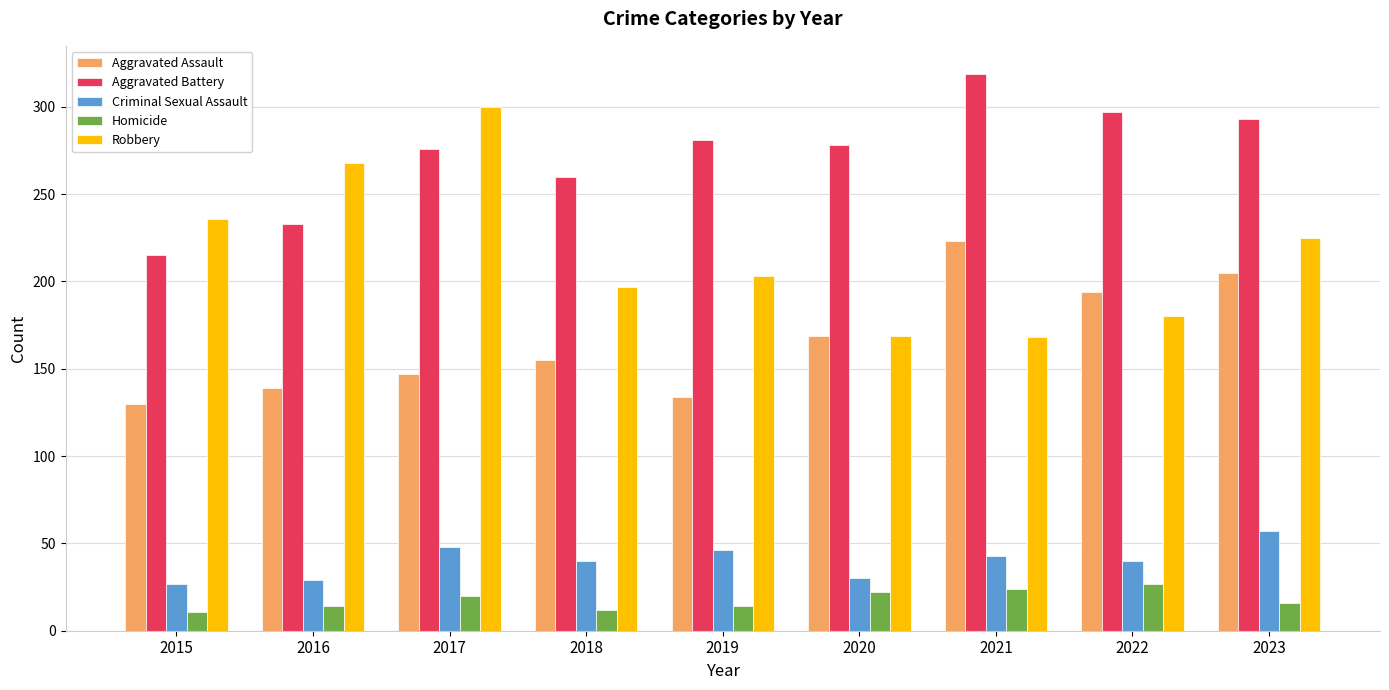

What is the average value of the Homicide series?

18